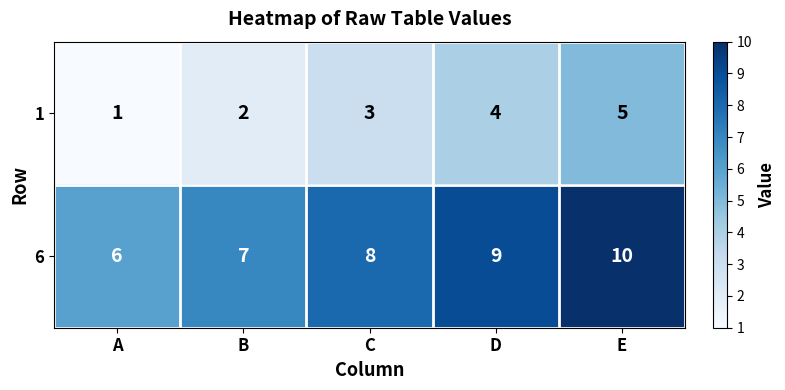

Reading left to right, extract all data points from this chart.

1: 1	2	3	4	5
6: 6	7	8	9	10